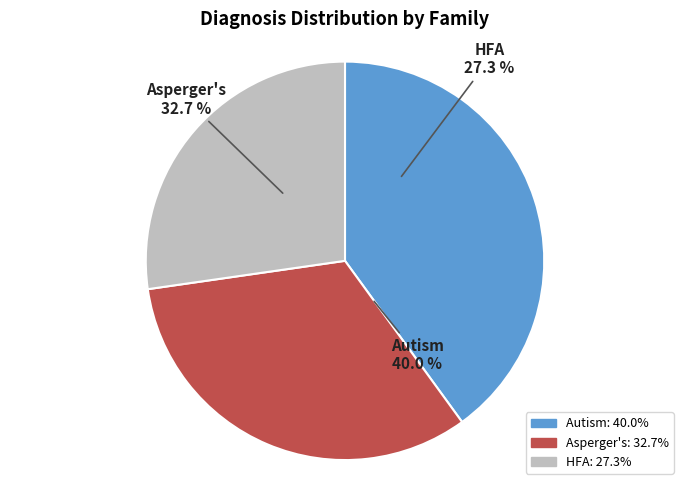

Which slice is the smallest?

HFA